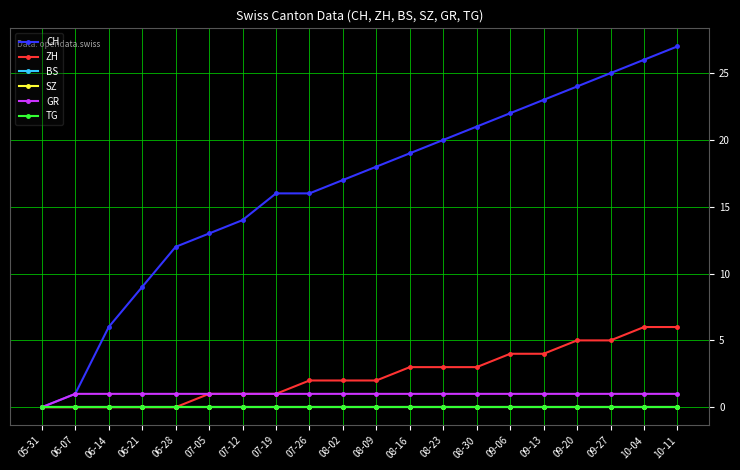

Rank the series at 06-21 from highest to lowest value.

CH, GR, ZH, BS, SZ, TG